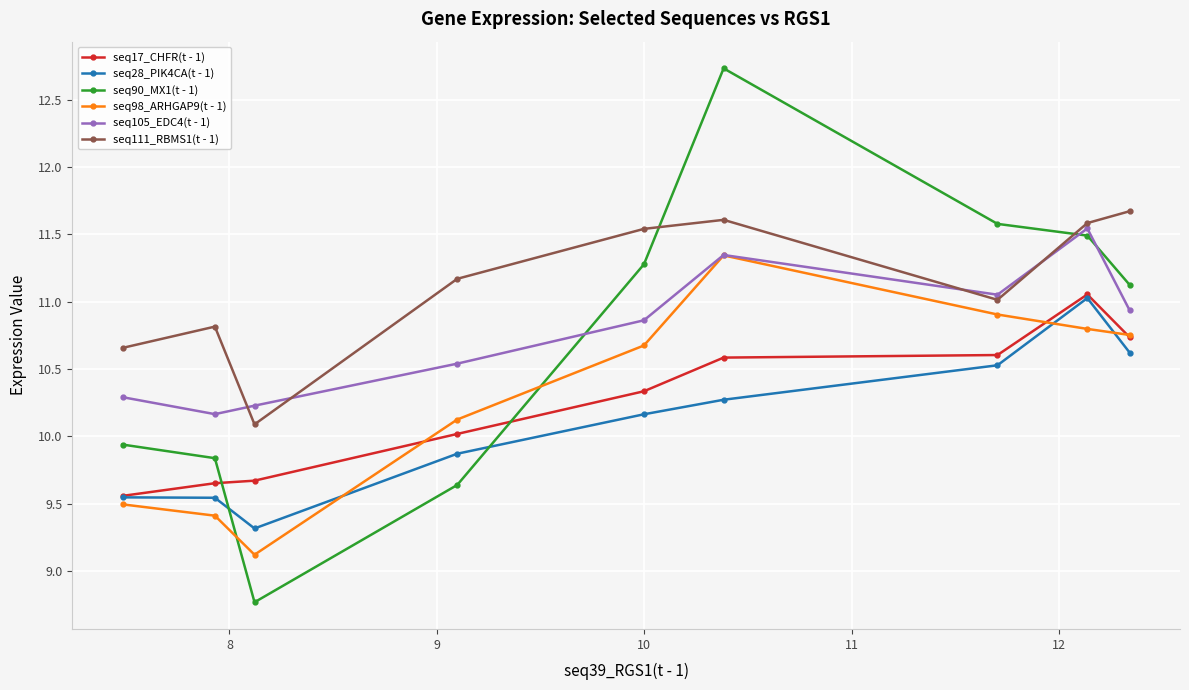

What is the minimum value shown in the chart?

8.8